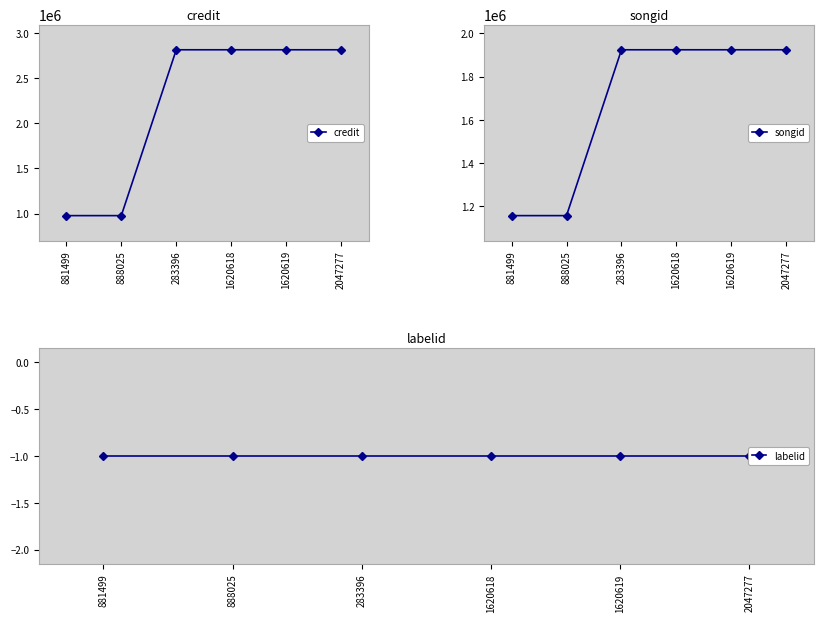

Rank the categories by credit value from highest to lowest.

283396, 1620618, 1620619, 2047277, 881499, 888025